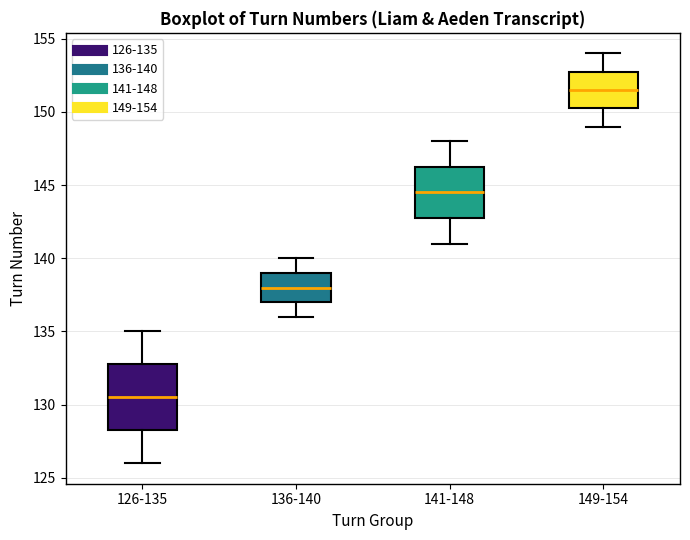

Which box is the tallest, from its lower edge to its upper edge?

126-135